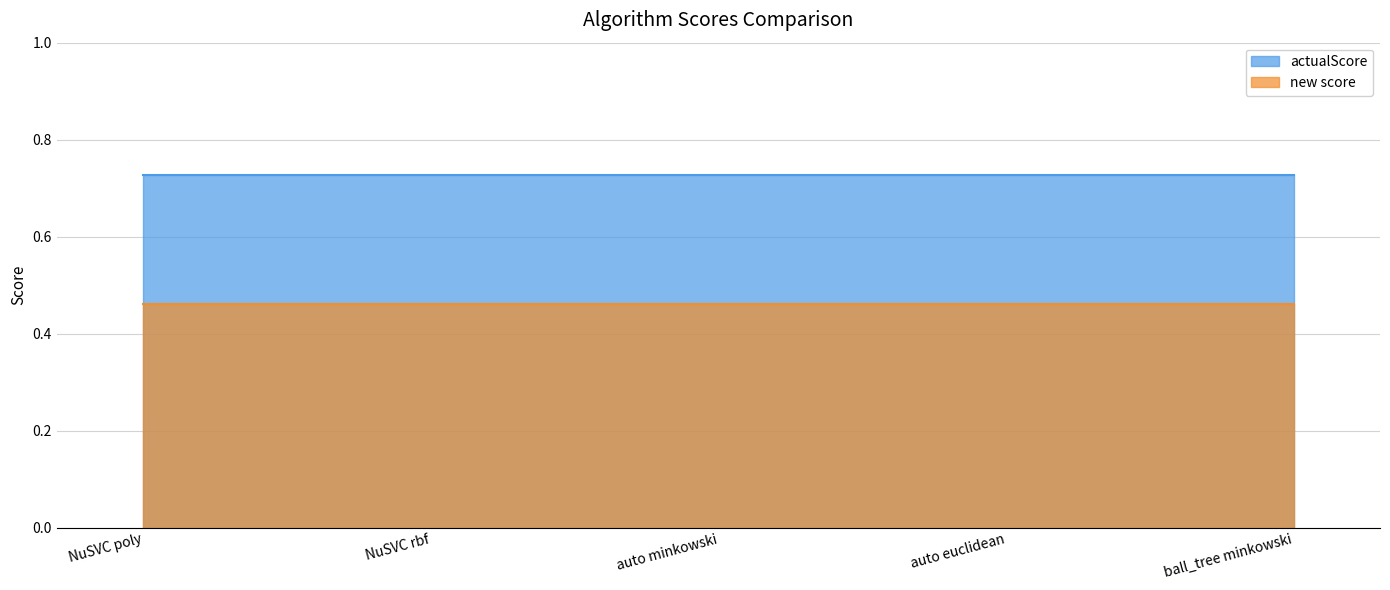

True or false: new score has more than 2 points higher than both neighbors.

False